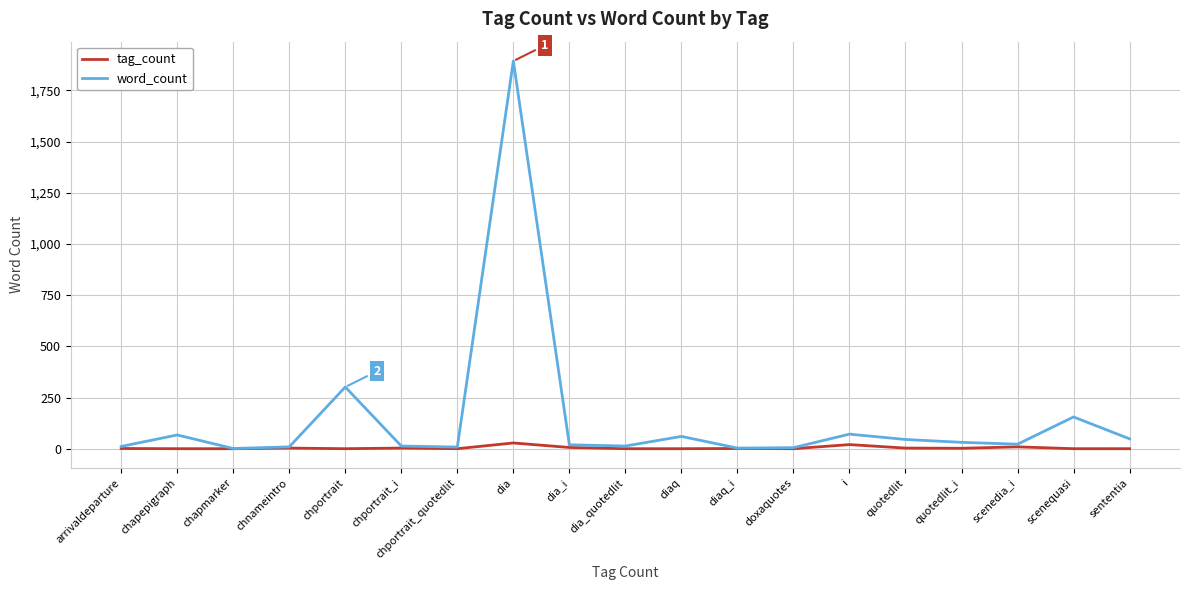

The value of word_count at quotedlit is 46. True or false?

True